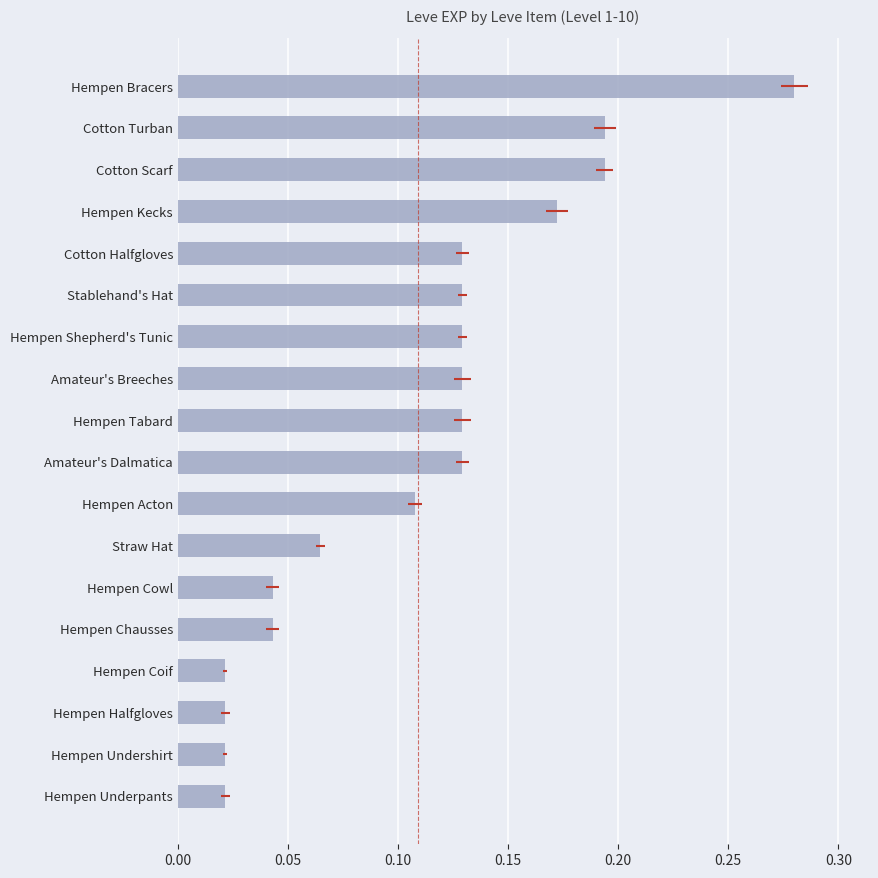

What position from the left is Hempen Kecks?

15